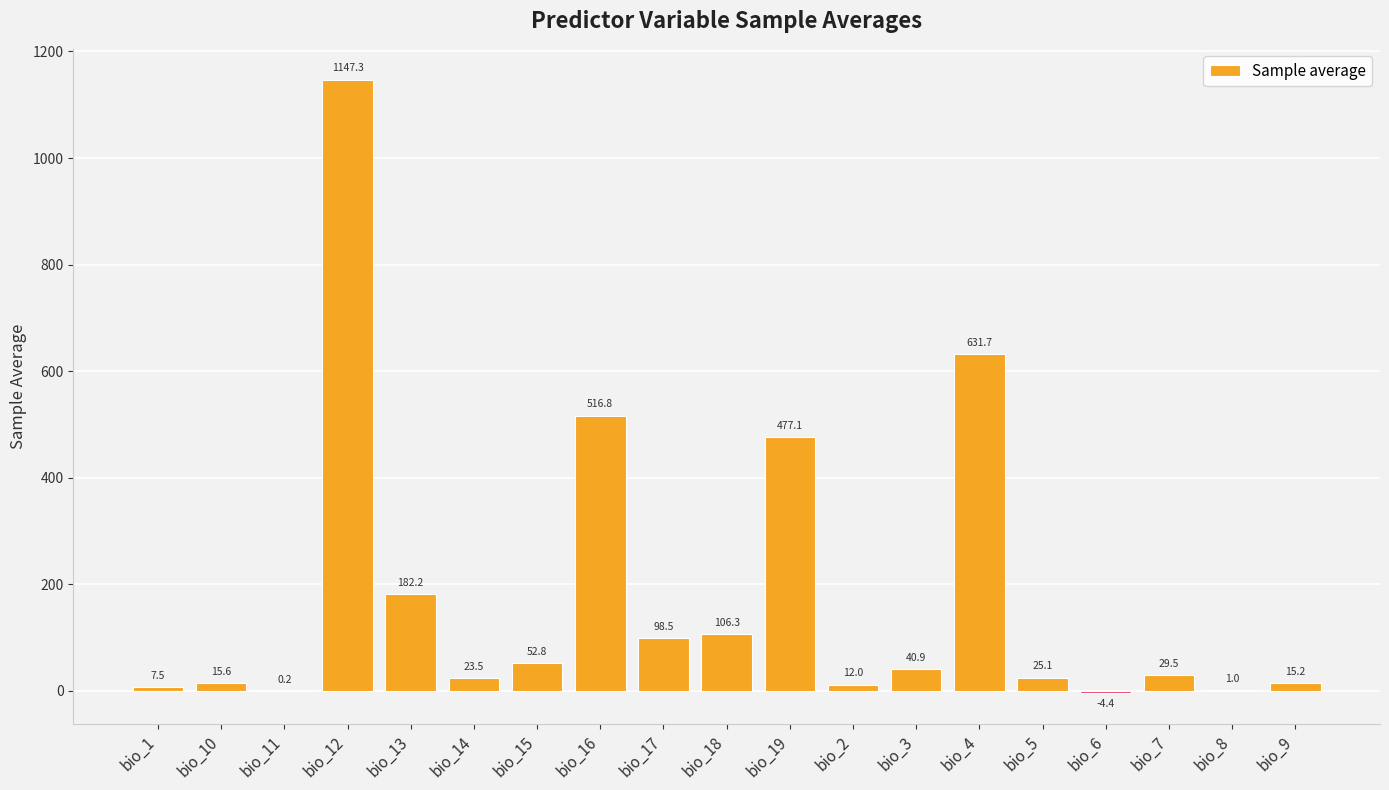

Reading right to left, transcribe all the data shown in this chart.

15.2	1.0	29.5	-4.4	25.1	631.7	40.9	12.0	477.1	106.3	98.5	516.8	52.8	23.5	182.2	1147.3	0.2	15.6	7.5